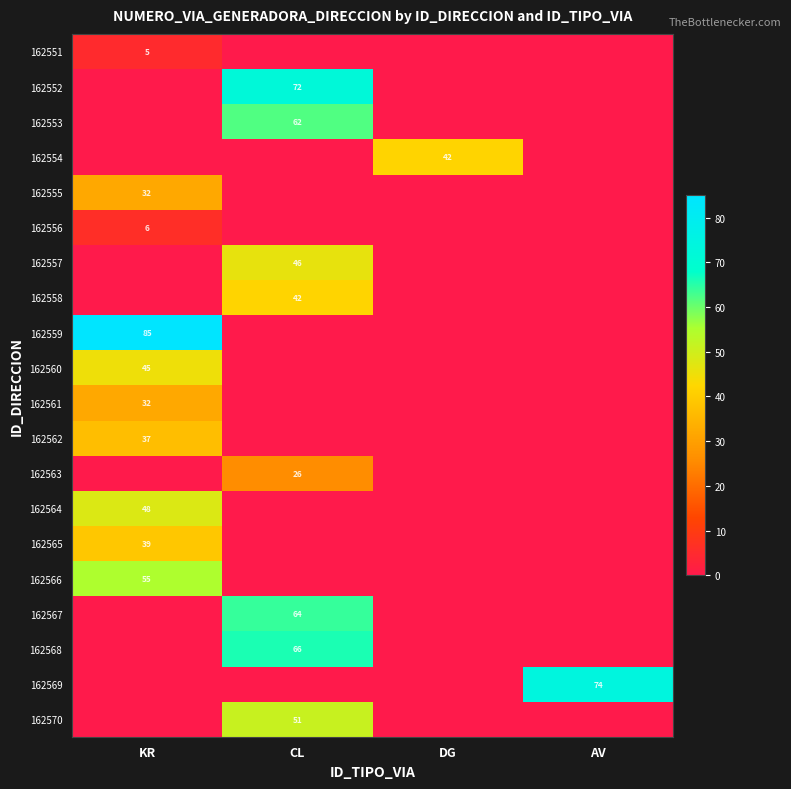

The 162565 series shows 39 at KR. True or false?

True